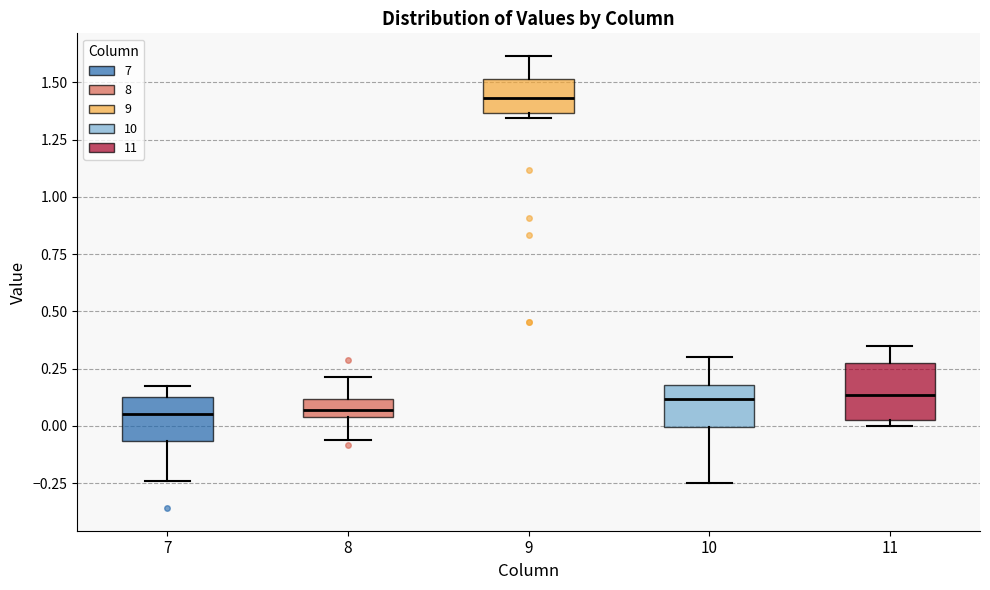

Reading left to right, read every box against the y-axis: the position of its median line, the range the box covers, and the ends of its whiskers. The values are not printed on the chart, so give them approximately, as read against the axis.

7: median 0.05, box -0.05 to 0.15, whiskers -0.25 to 0.15 (just above the box's upper edge)
8: median 0.05 (inside the box), box 0.05 to 0.10, whiskers -0.05 to 0.20
9: median 1.45, box 1.35 to 1.50, whiskers 1.35 (just below the box's lower edge) to 1.60
10: median 0.10, box 0.00 to 0.20, whiskers -0.25 to 0.30
11: median 0.15, box 0.05 to 0.25, whiskers 0.00 to 0.35